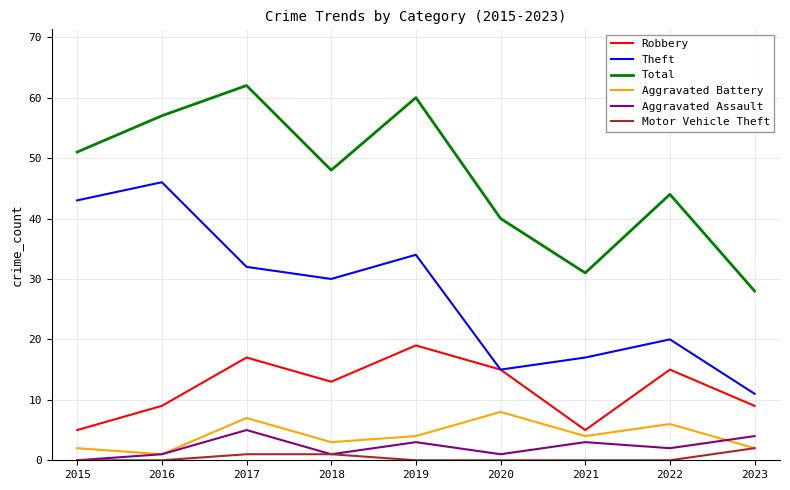

Reading left to right, transcribe all the data shown in this chart.

Robbery: 2015=5	2016=9	2017=17	2018=13	2019=19	2020=15	2021=5	2022=15	2023=9
Theft: 2015=43	2016=46	2017=32	2018=30	2019=34	2020=15	2021=17	2022=20	2023=11
Total: 2015=51	2016=57	2017=62	2018=48	2019=60	2020=40	2021=31	2022=44	2023=28
Aggravated Battery: 2015=2	2016=1	2017=7	2018=3	2019=4	2020=8	2021=4	2022=6	2023=2
Aggravated Assault: 2015=0	2016=1	2017=5	2018=1	2019=3	2020=1	2021=3	2022=2	2023=4
Motor Vehicle Theft: 2015=0	2016=0	2017=1	2018=1	2019=0	2020=0	2021=0	2022=0	2023=2